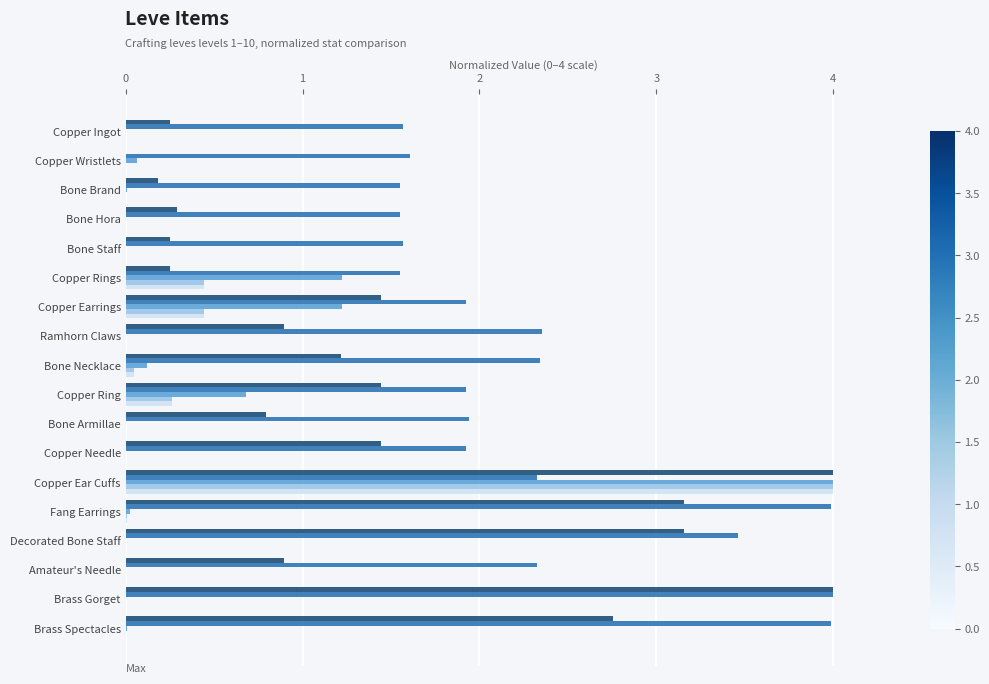

What is the maximum value shown in the chart?

4.0